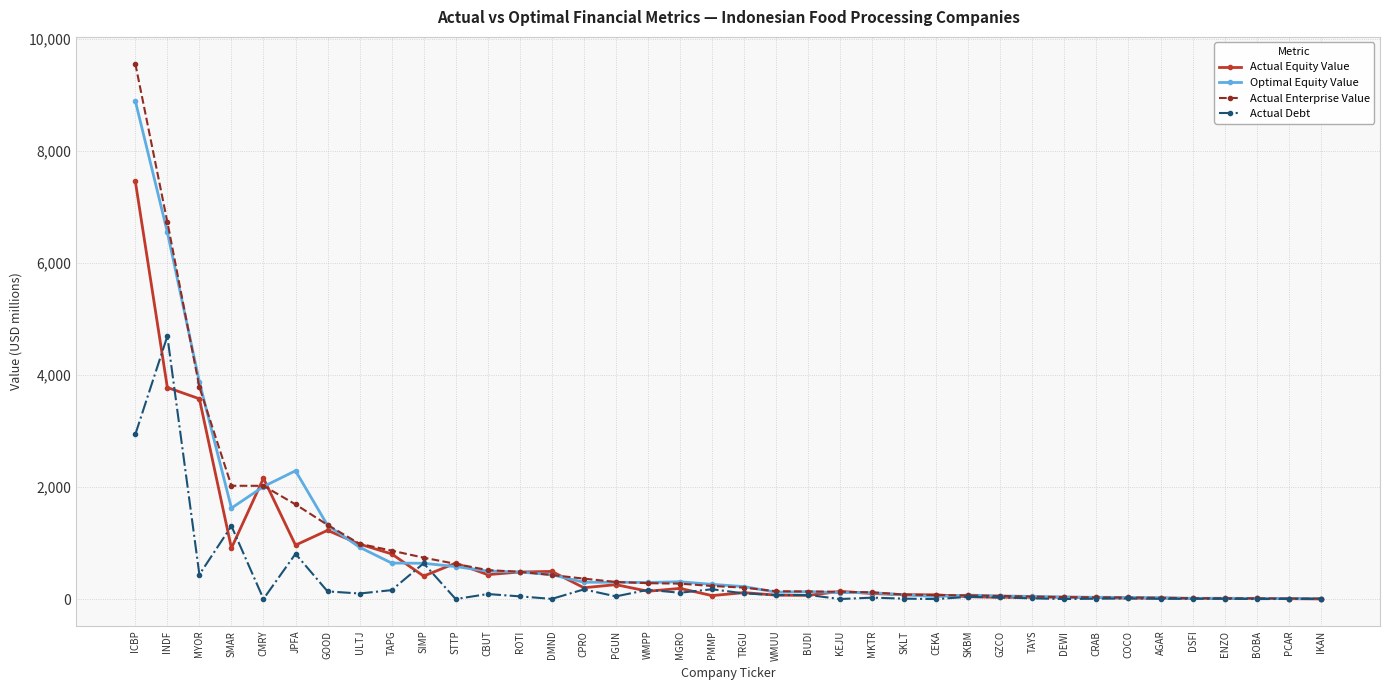

True or false: Optimal Equity Value has more than 2 interior local peaks.

True